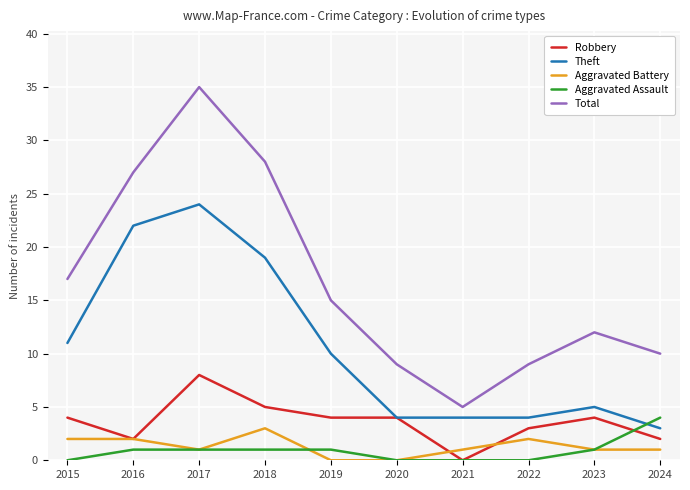

At which category is the sum across all series the highest?

2017